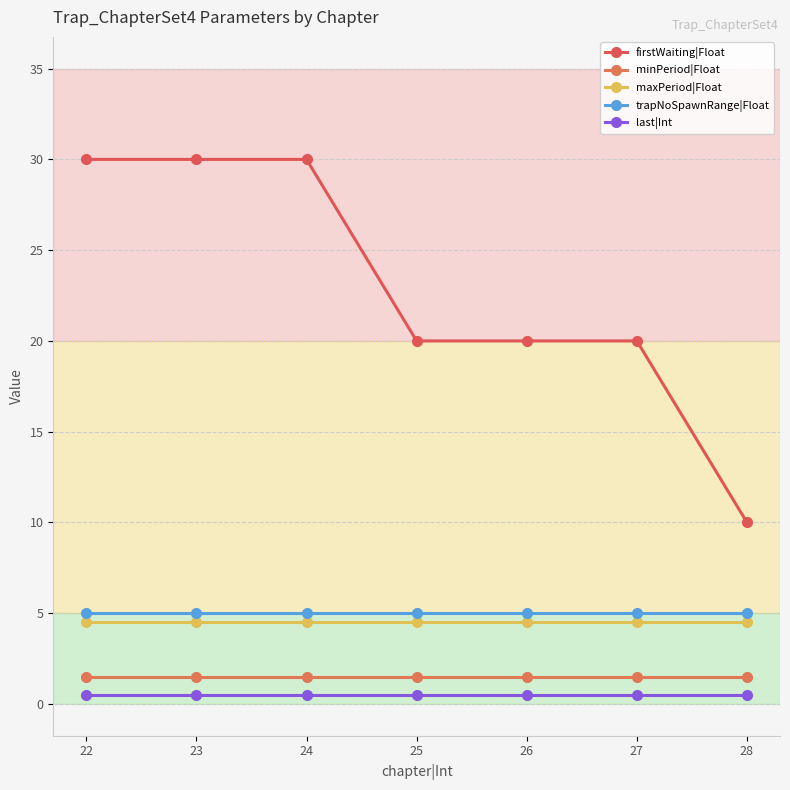

True or false: last|Int has more than 1 interior local peaks.

False